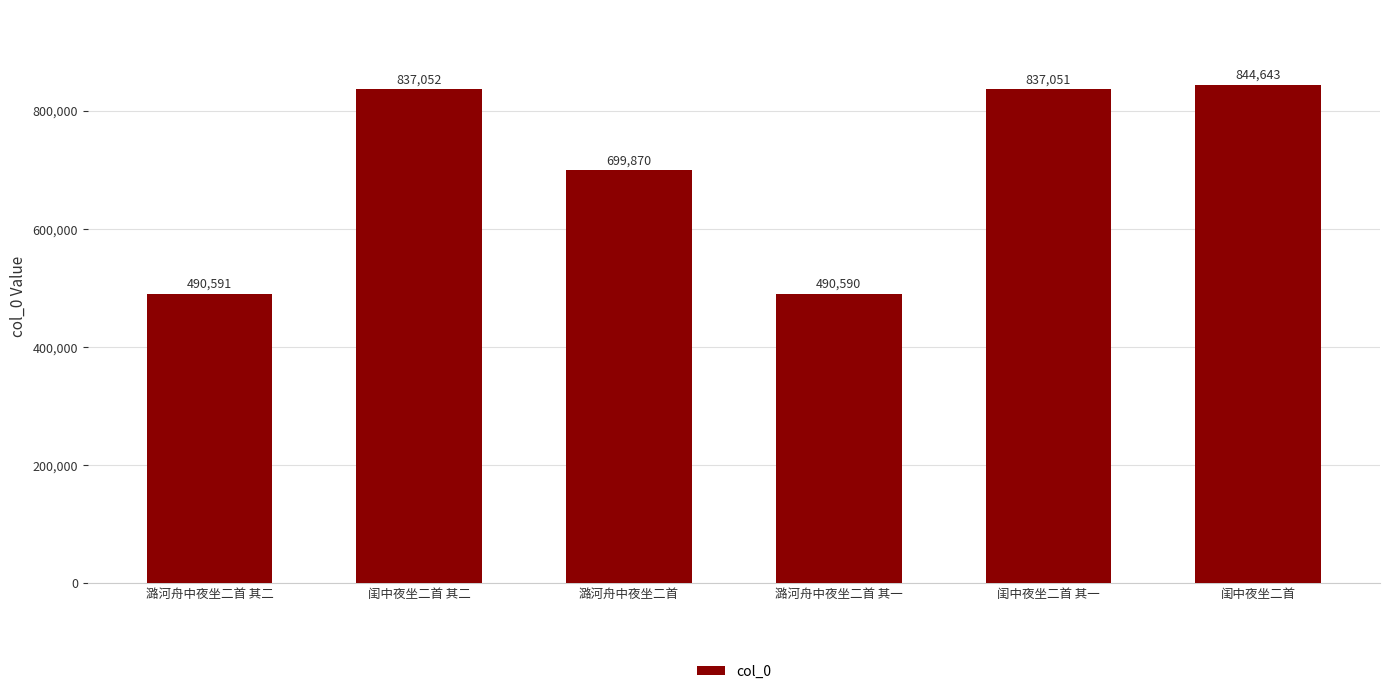

What is the label of the 6th bar from the right?

潞河舟中夜坐二首 其二